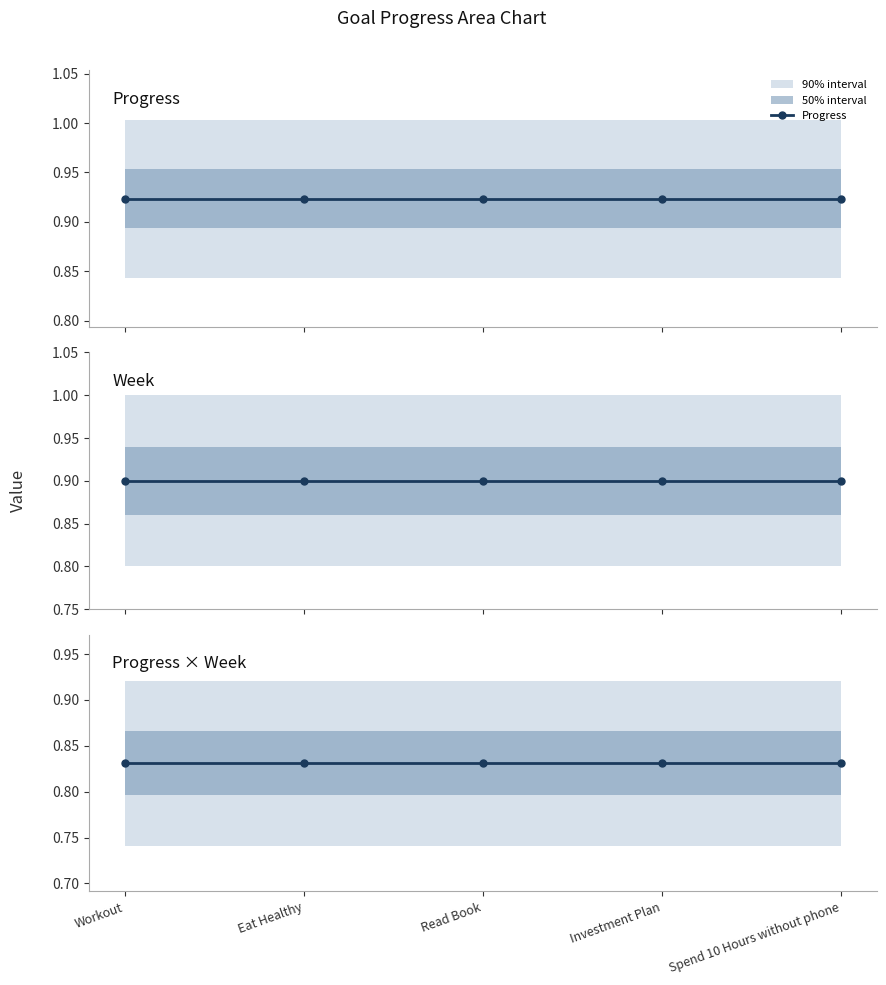

List the series in order of their overall mean, lowest first.

Progress × Week, Week, Progress